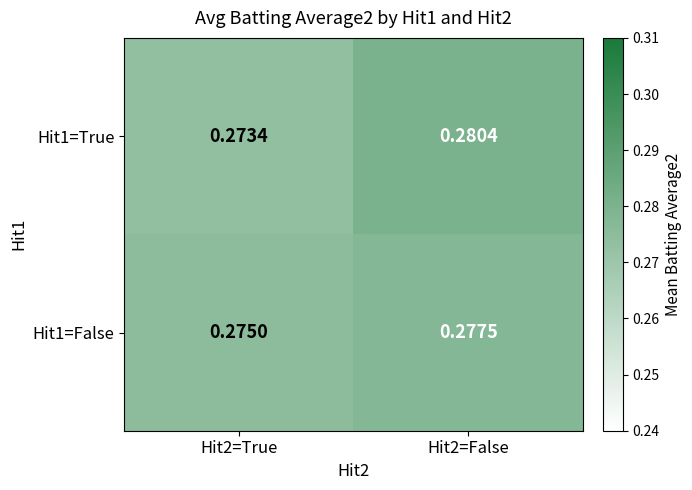

Is the value of Hit1=True at Hit2=True greater than the value of Hit1=False at Hit2=True?

No